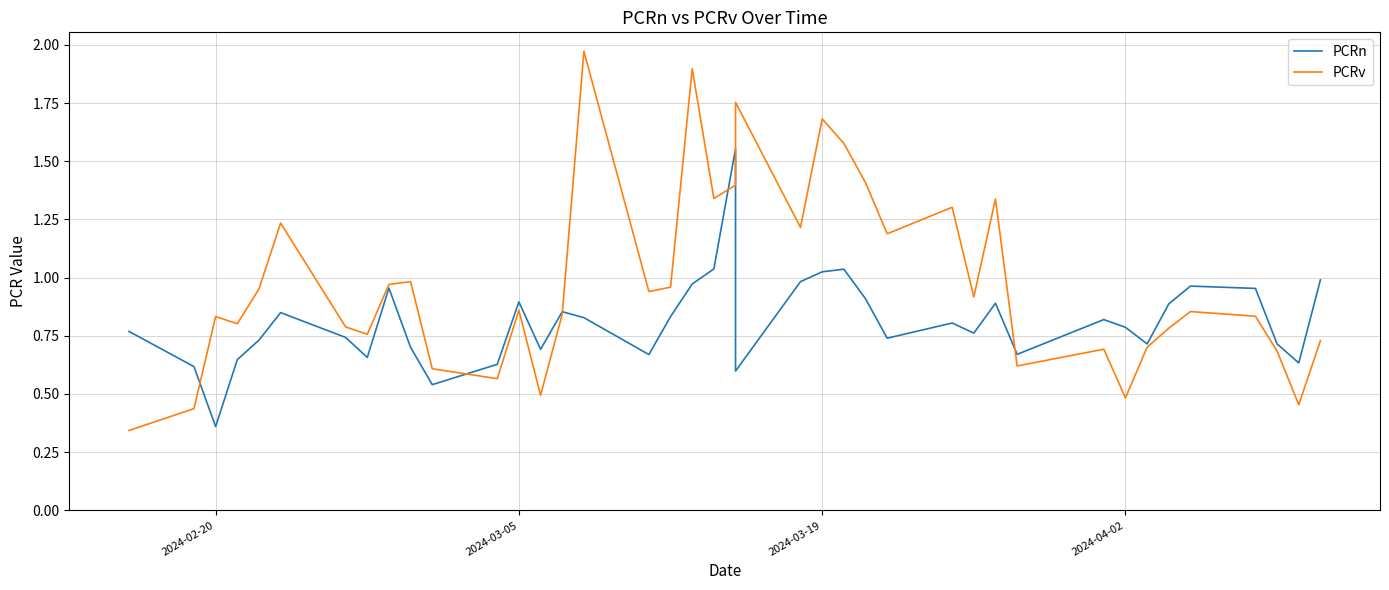

What is the difference between the maximum and second lowest values in the PCRn series?

1.0